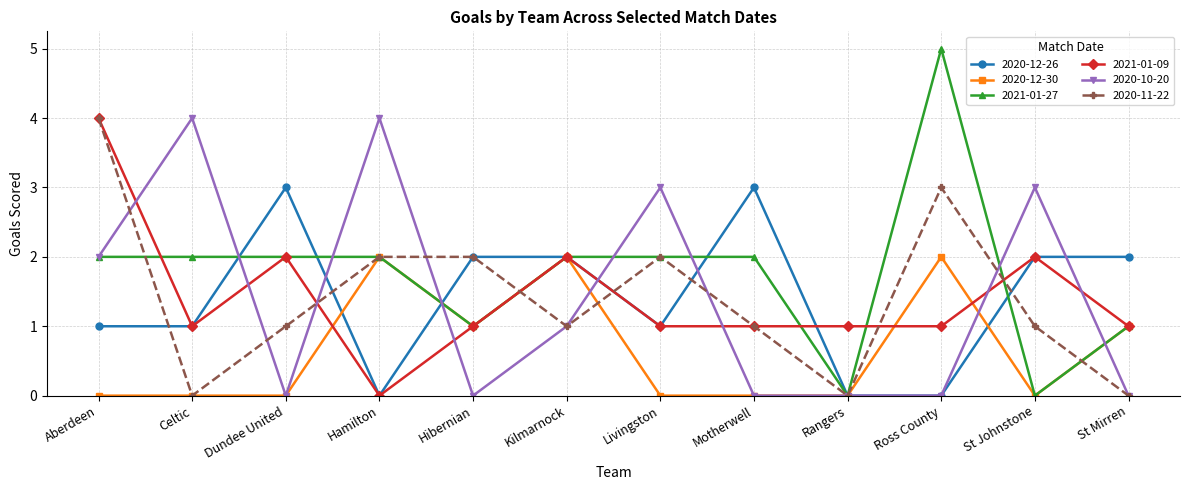

The value of 2020-10-20 at Ross County is 0. True or false?

True